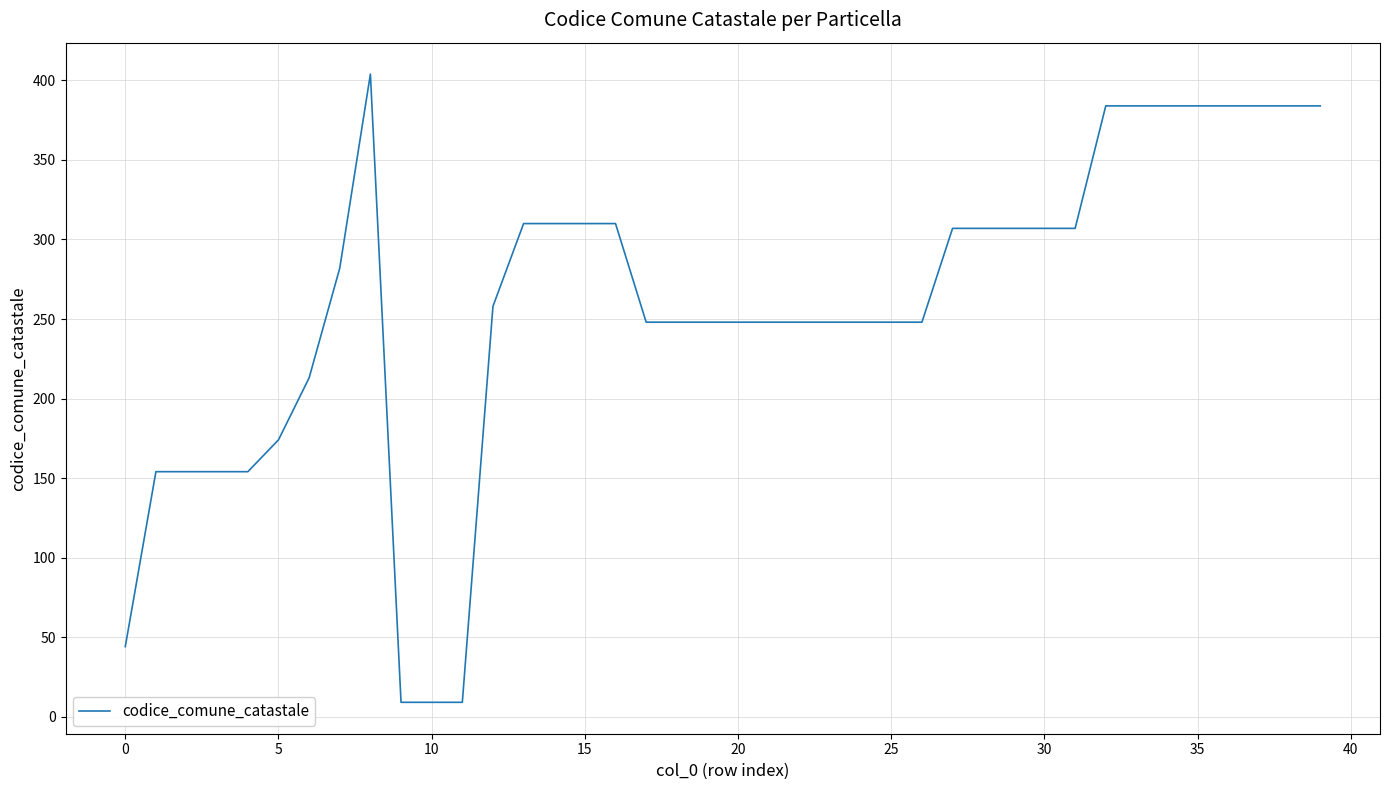

What is the maximum value shown in the chart?

404